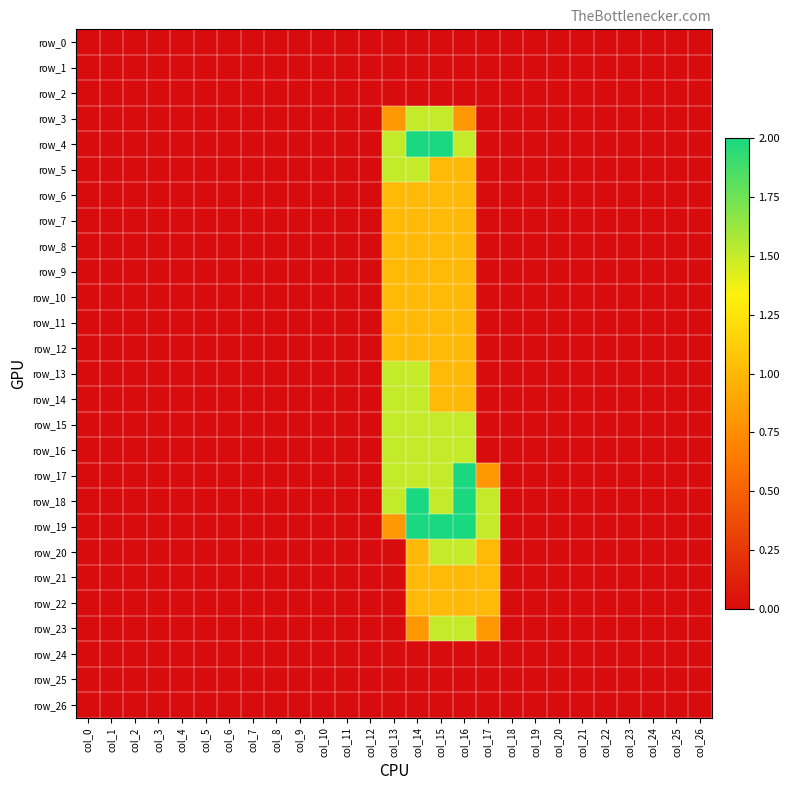

Count the number of data series in this chart.

27